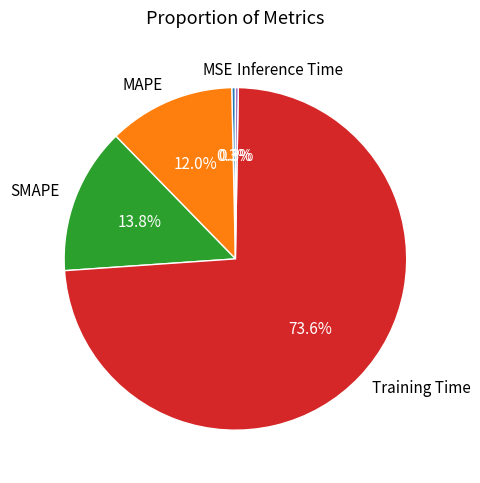

To the nearest percent, what is the difference between the largest and smallest slice percentages?

73%